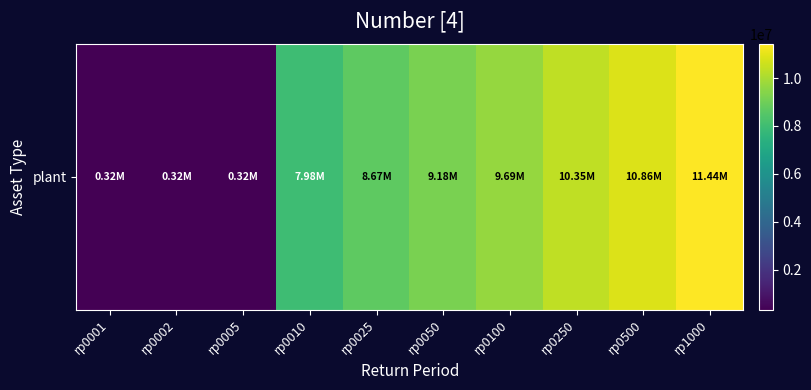

Reading left to right, what are all the values shown in this chart?

rp0001=316282.4	rp0002=316282.4	rp0005=316282.4	rp0010=7977357.5	rp0025=8671271.6	rp0050=9181102.2	rp0100=9687168.4	rp0250=10353485.8	rp0500=10856608.1	rp1000=11438439.1